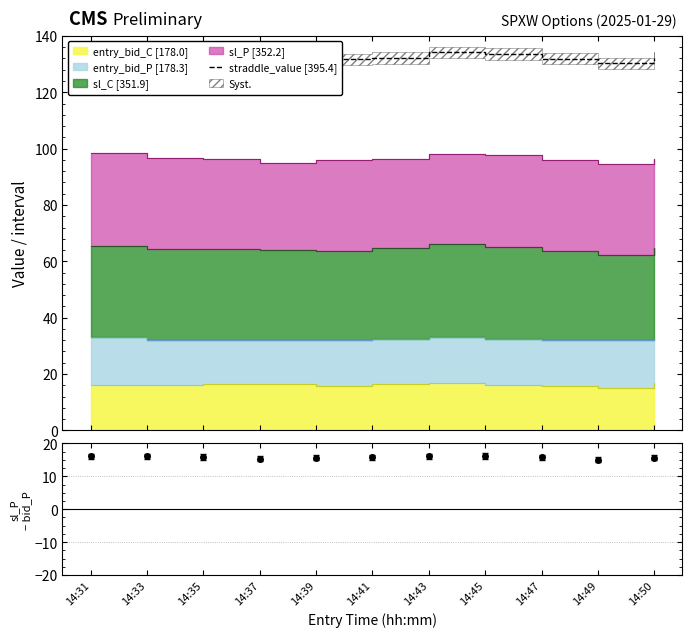

True or false: the data has more than 1 interior local peaks.

False